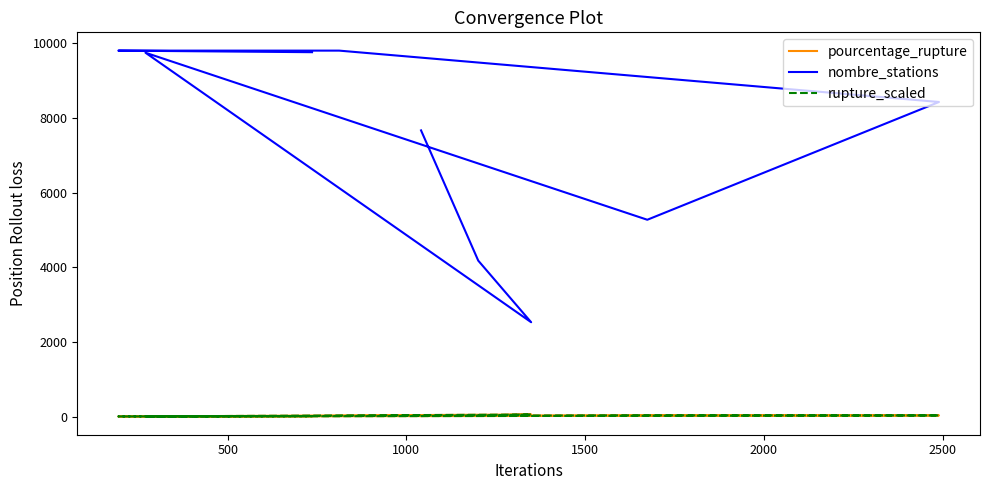

What is the label of the 6th point from the right?

1500